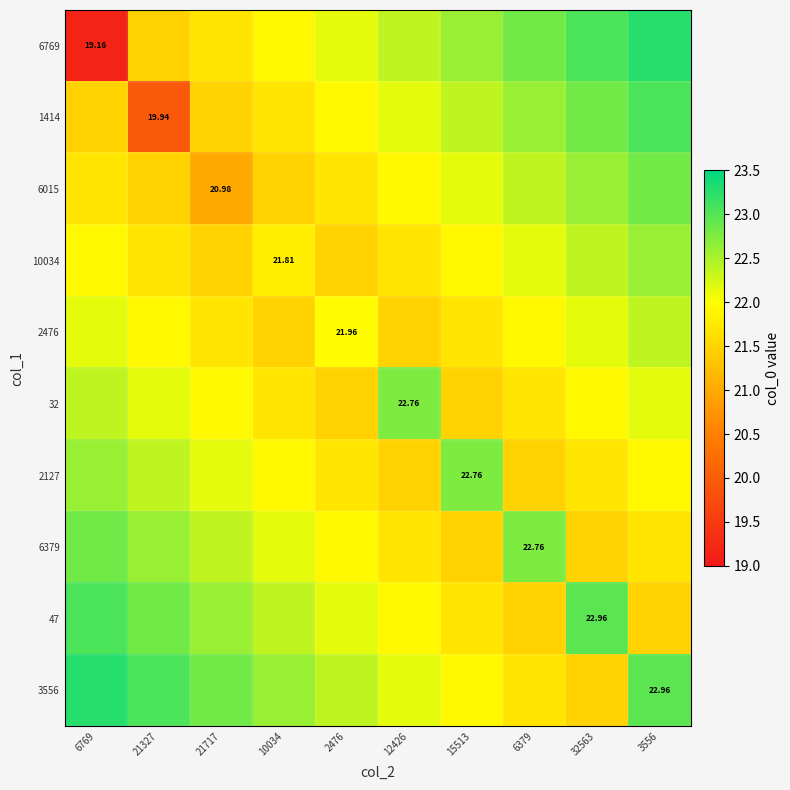

Which series has the largest total across all categories?

3556